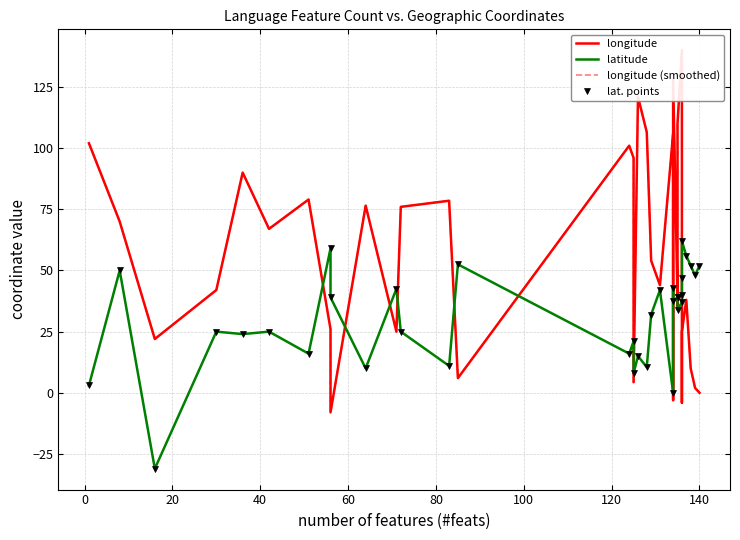

True or false: latitude and longitude cross at least once.

True